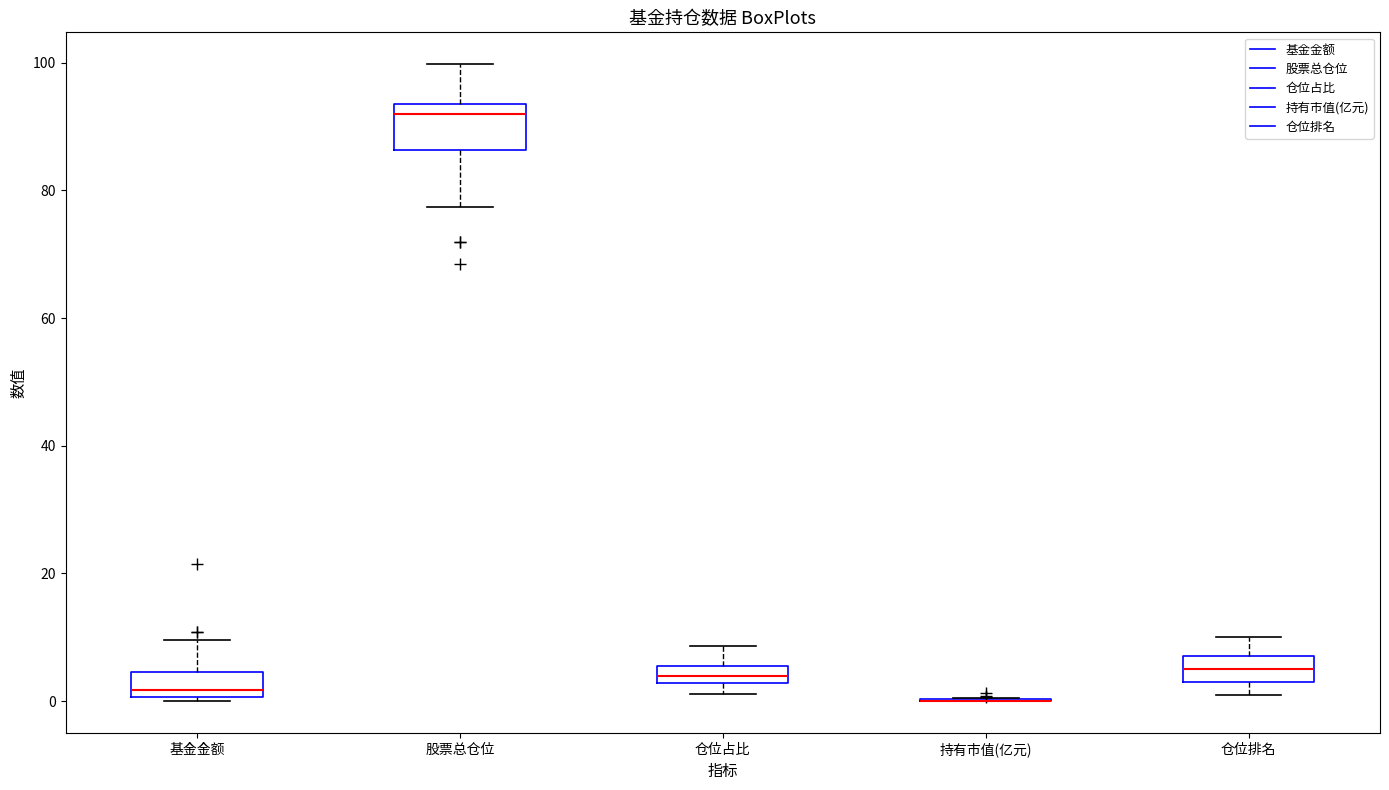

Comparing the boxes themselves (not the whiskers), which one is the tallest?

股票总仓位